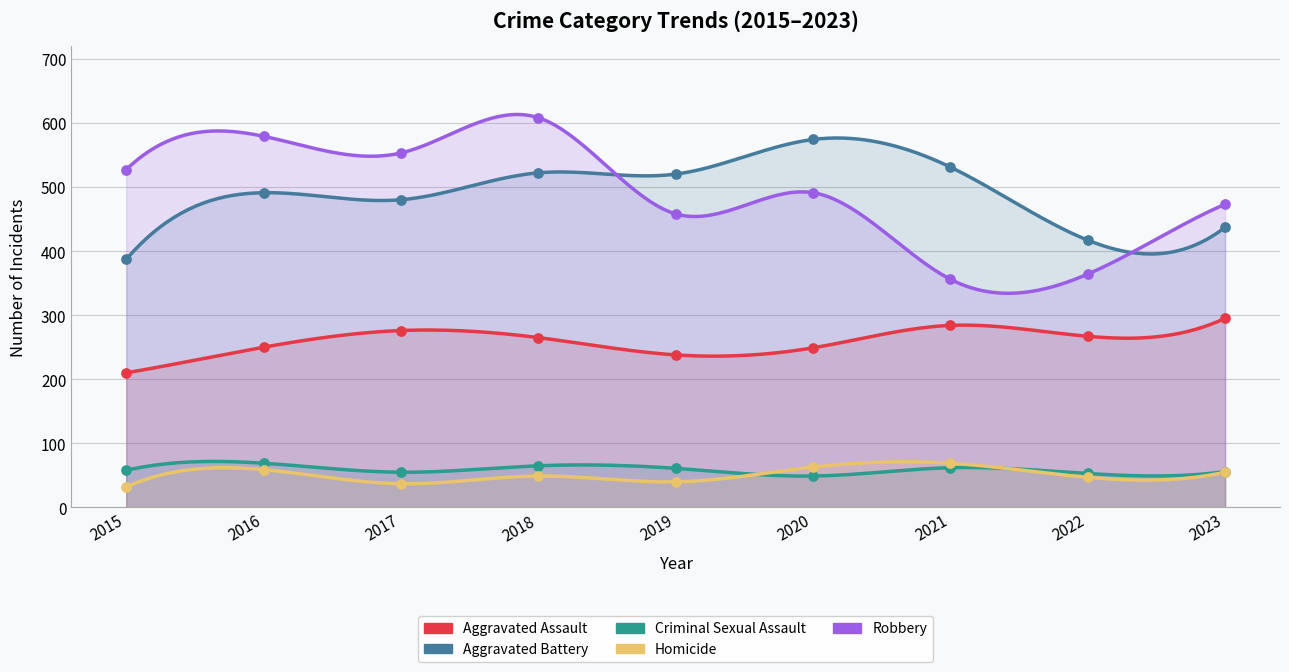

At which category is the sum across all series the highest?

2018